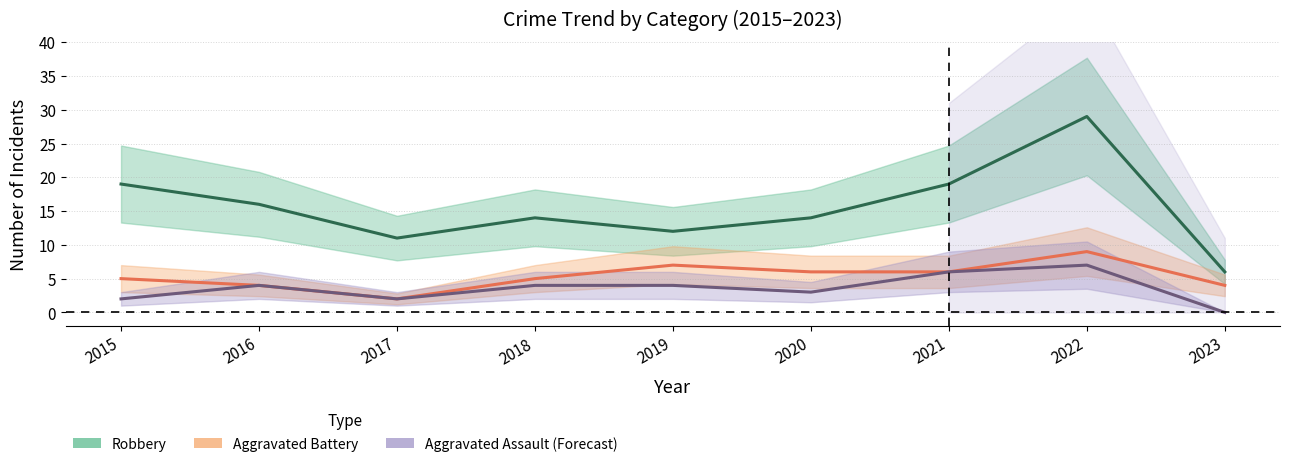

True or false: Aggravated Battery and Aggravated Assault cross at least once.

False